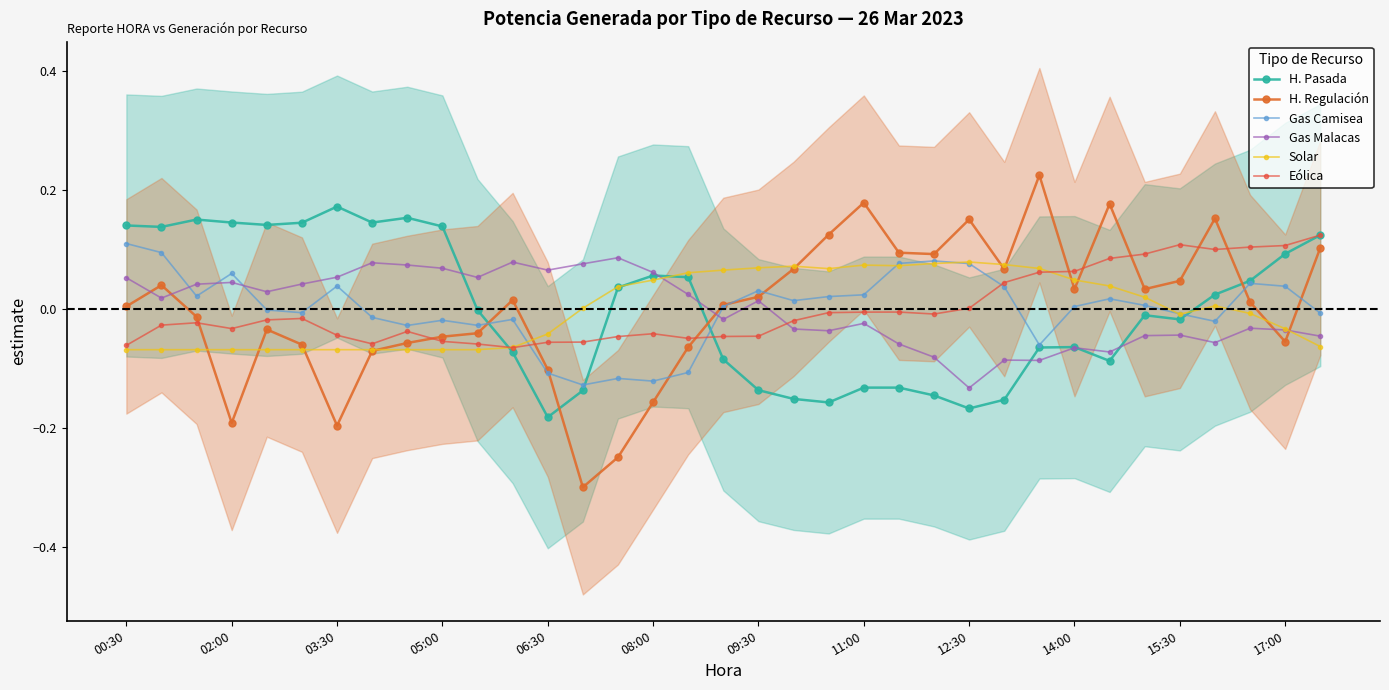

Which series ends up on top after the final intersection of Gas Malacas and H. Regulación?

H. Regulación